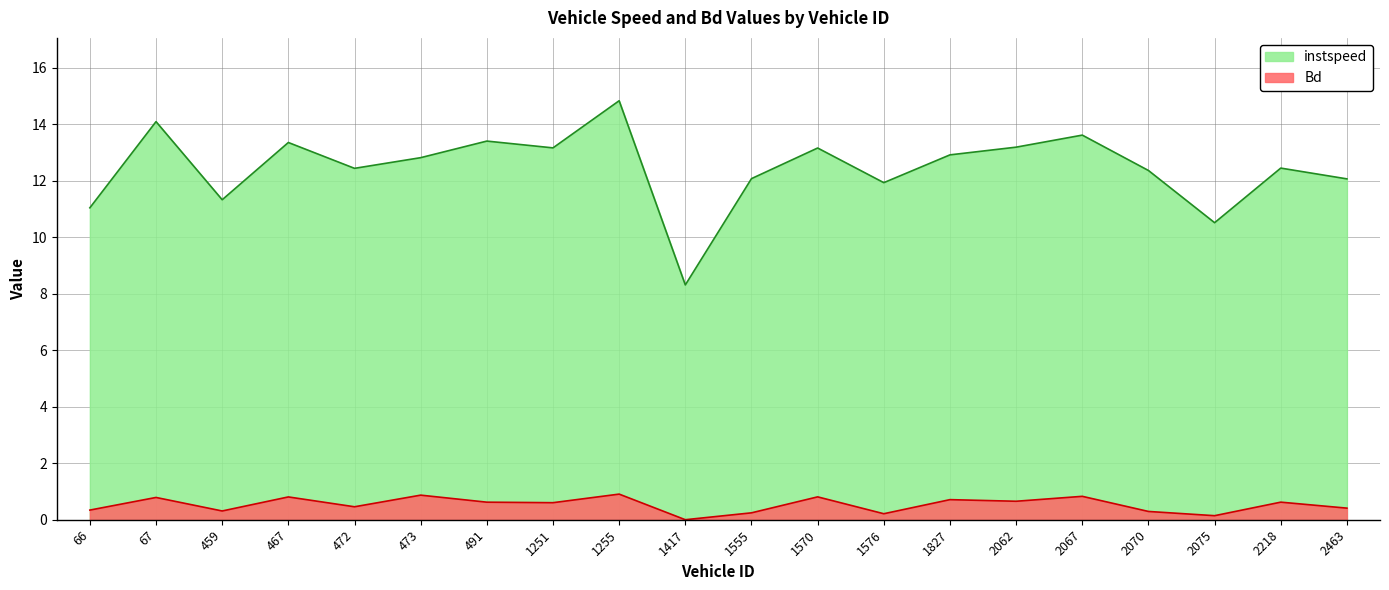

What is the difference between the Bd values at 1576 and 491?

0.4